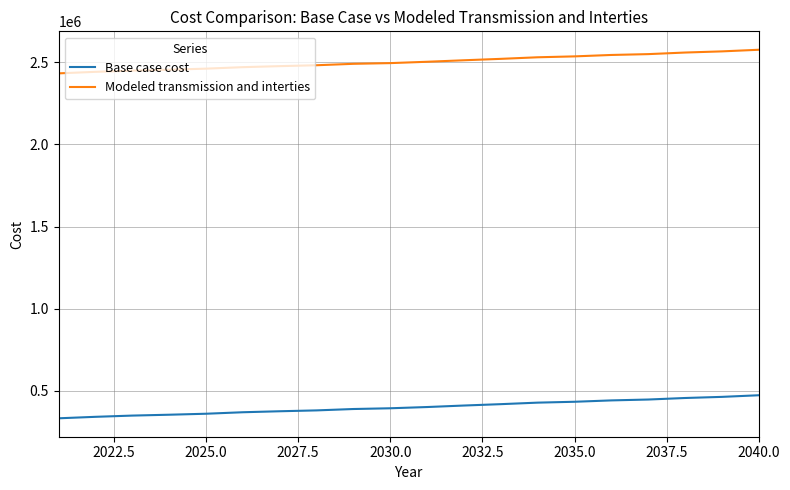

Count the number of categories in the chart.

20